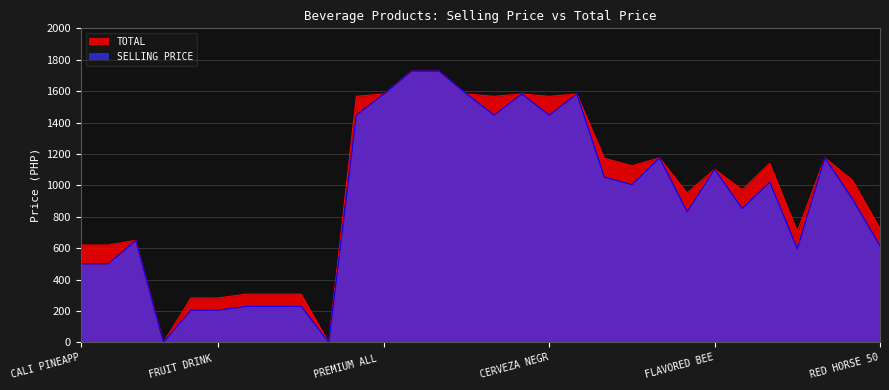

True or false: TOTAL and SELLING PRICE intersect in this chart.

False